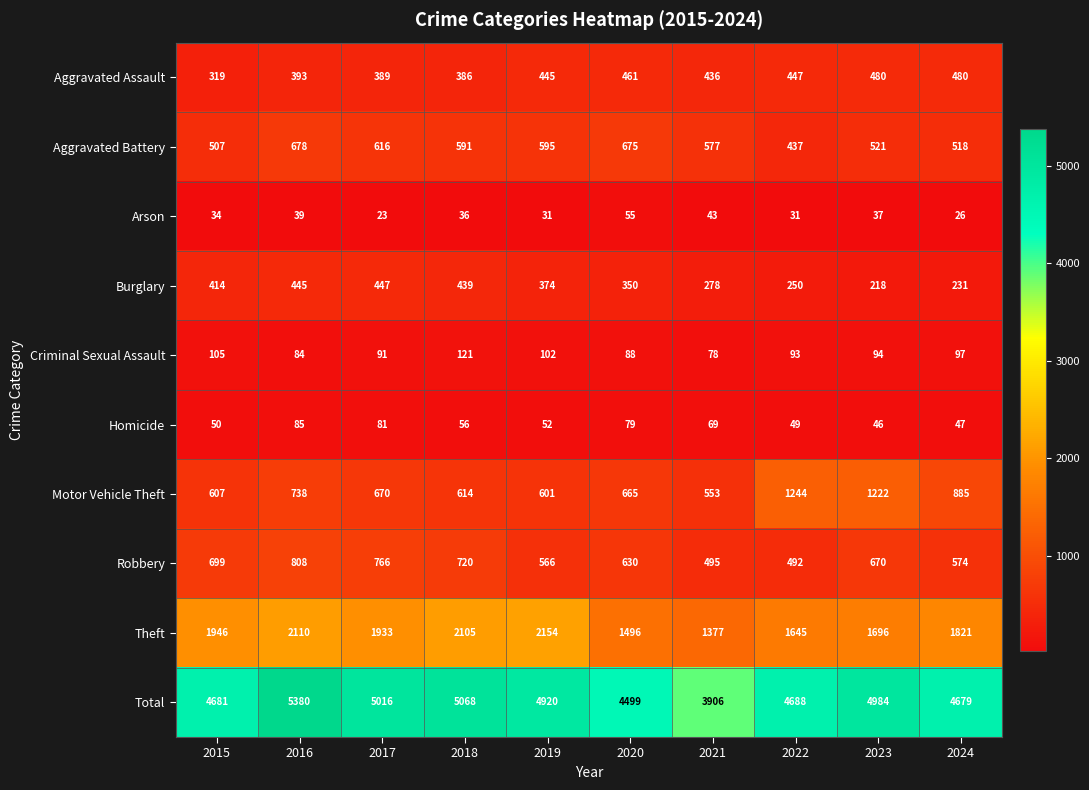

The value of Burglary at 2017 is 447. True or false?

True